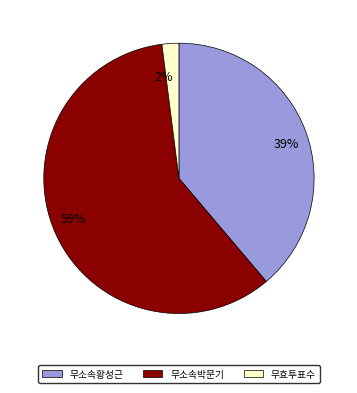

How many segments does this pie chart have?

3